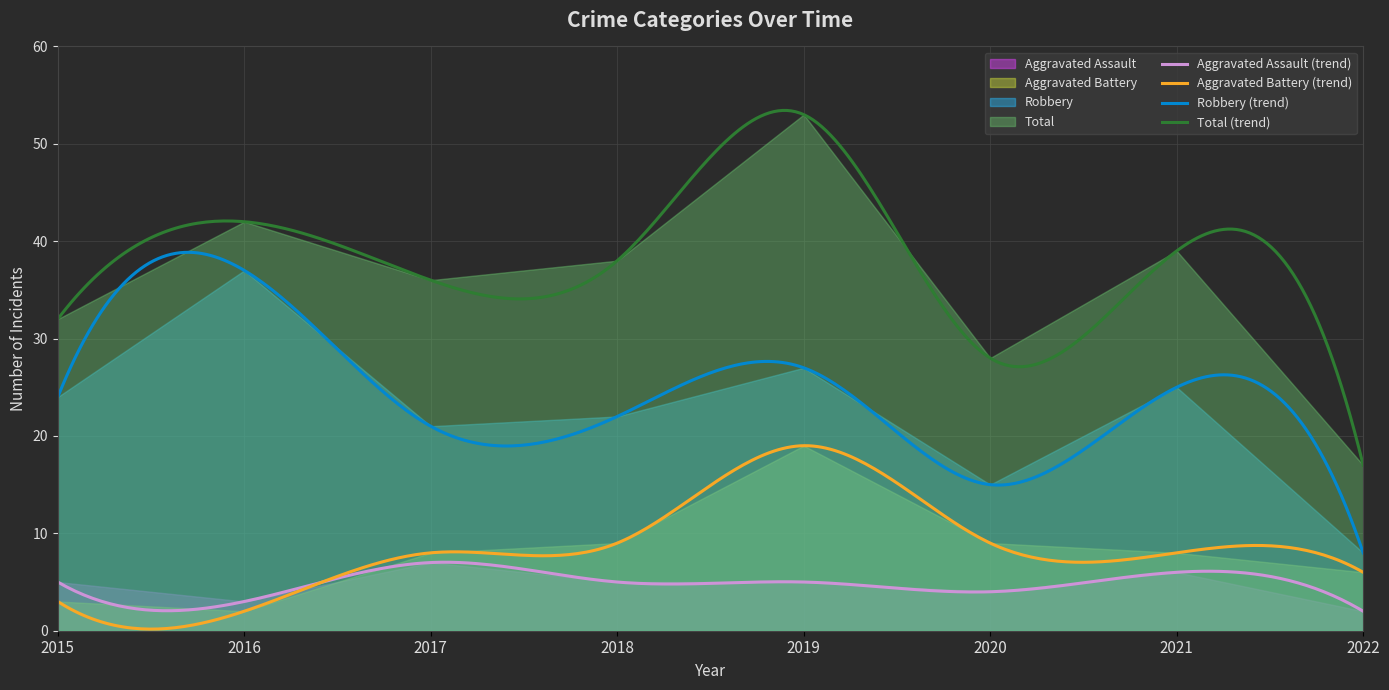

How many interior local valleys does the Total series have?

2